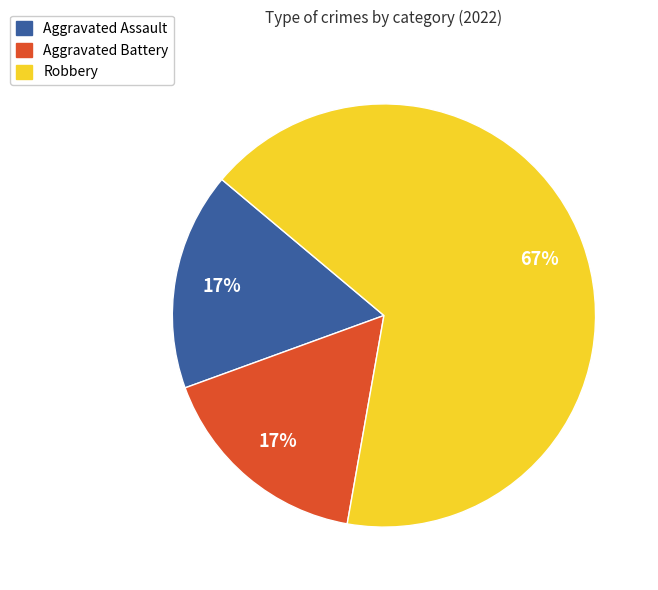

To the nearest percent, what percentage of the pie is Aggravated Battery?

17%